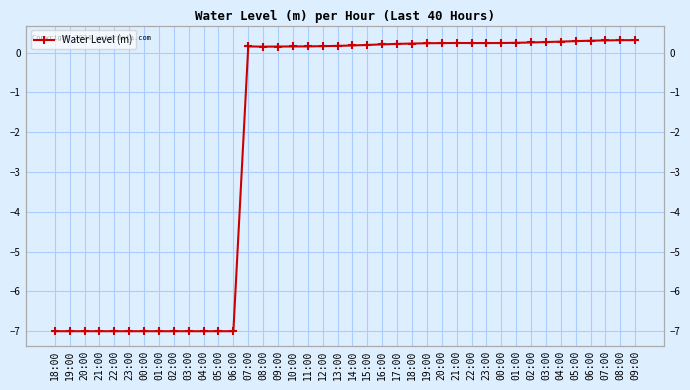

What is the minimum value shown in the chart?

-7.0